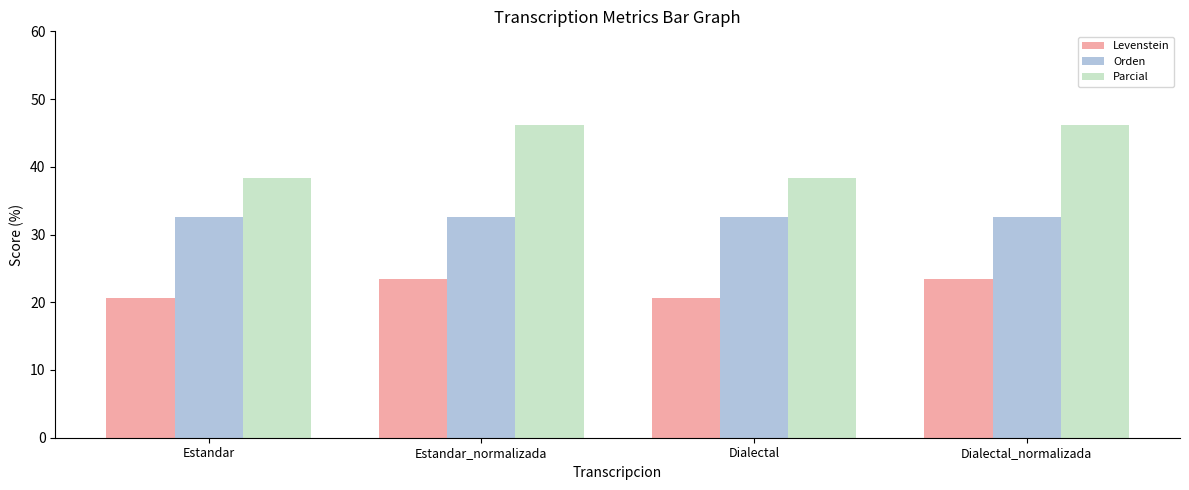

Are the bars horizontal?

No